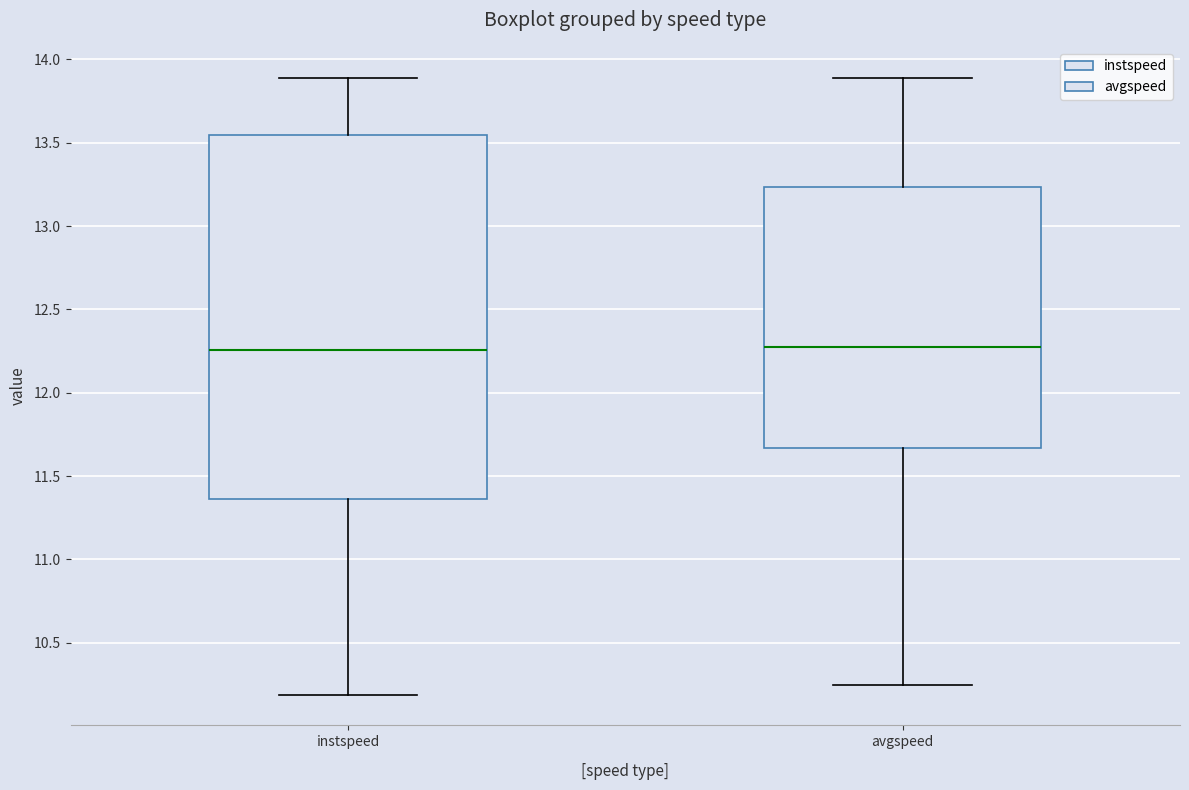

Which box is the tallest, from its lower edge to its upper edge?

instspeed